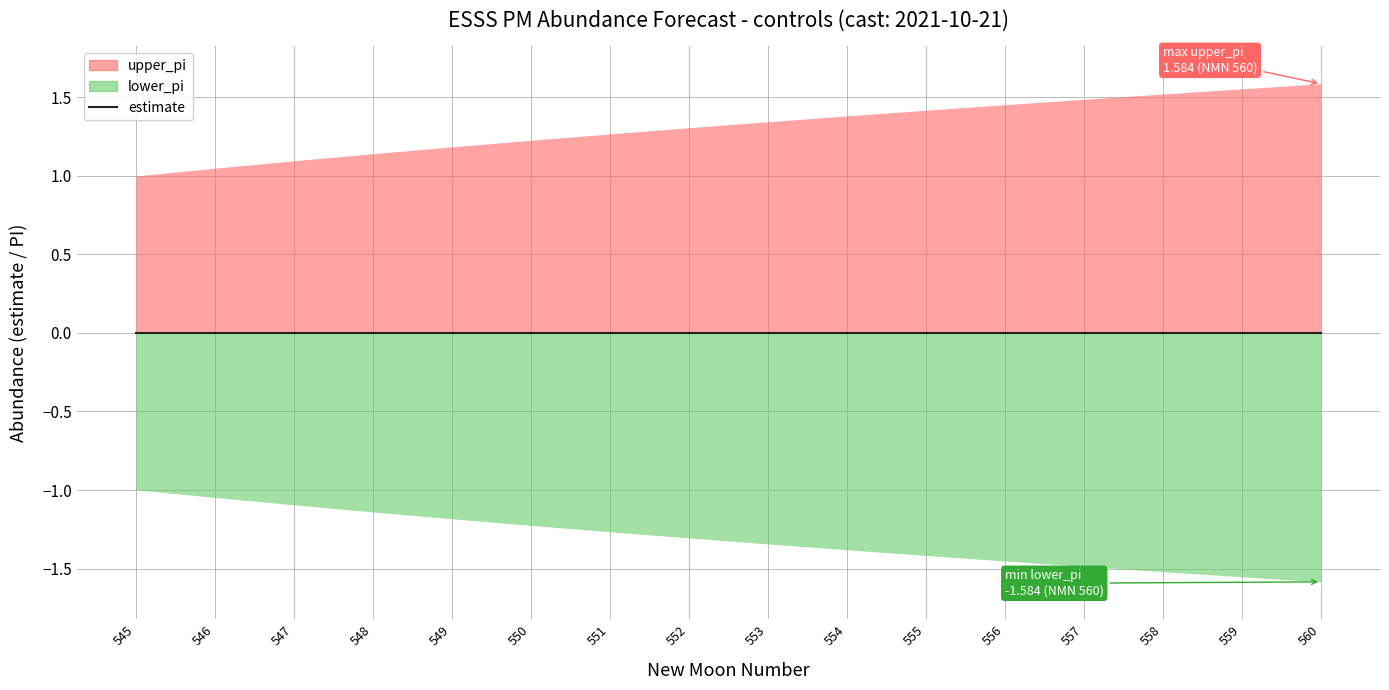

What is the sum of the upper_pi values at 552 and 558?

2.8